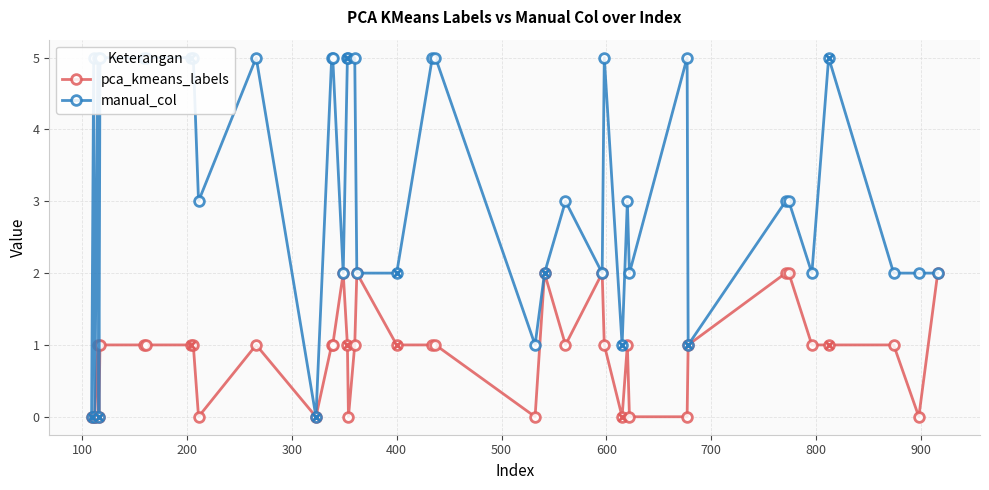

Rank the series at 400 from lowest to highest value.

pca_kmeans_labels, manual_col